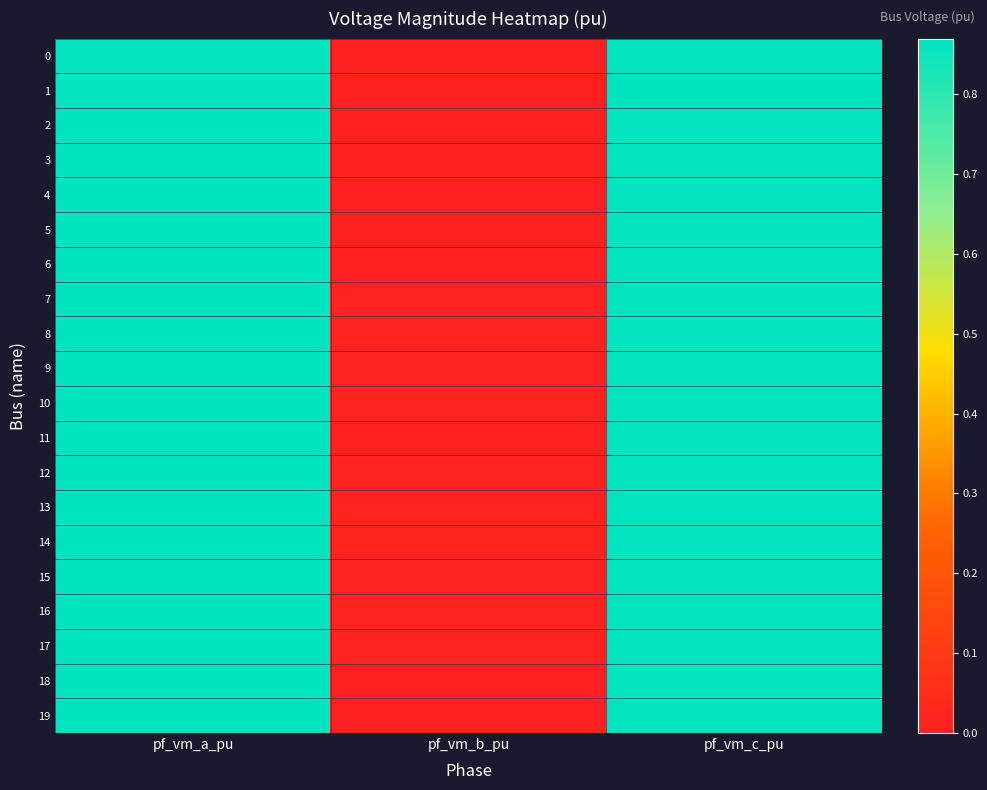

At how many categories does at least one series exceed 0?

3